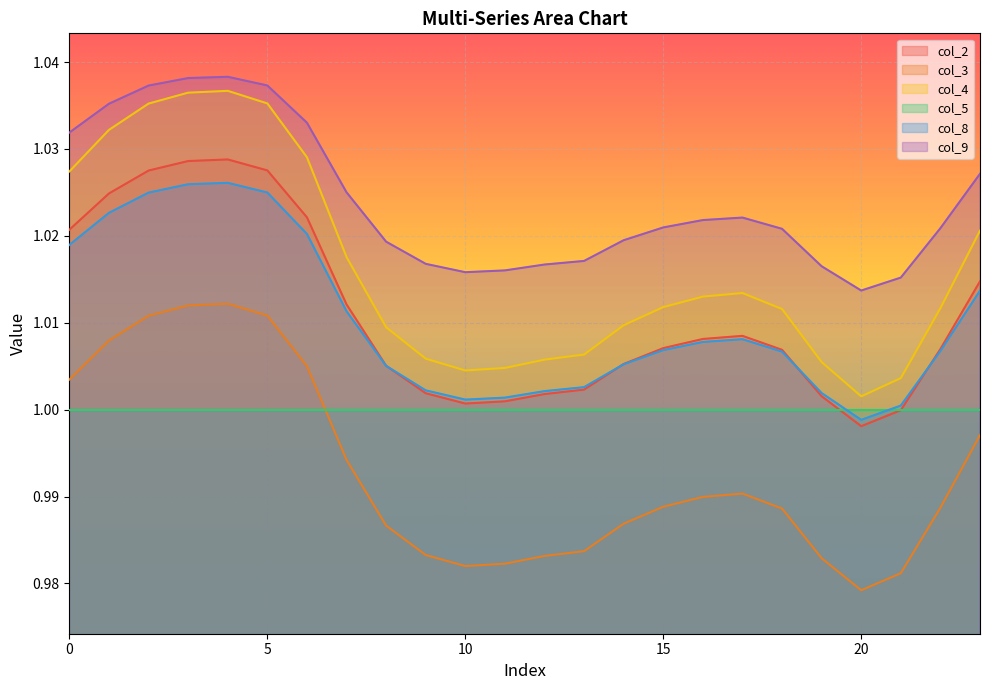

At which category is the sum across all series the highest?

4